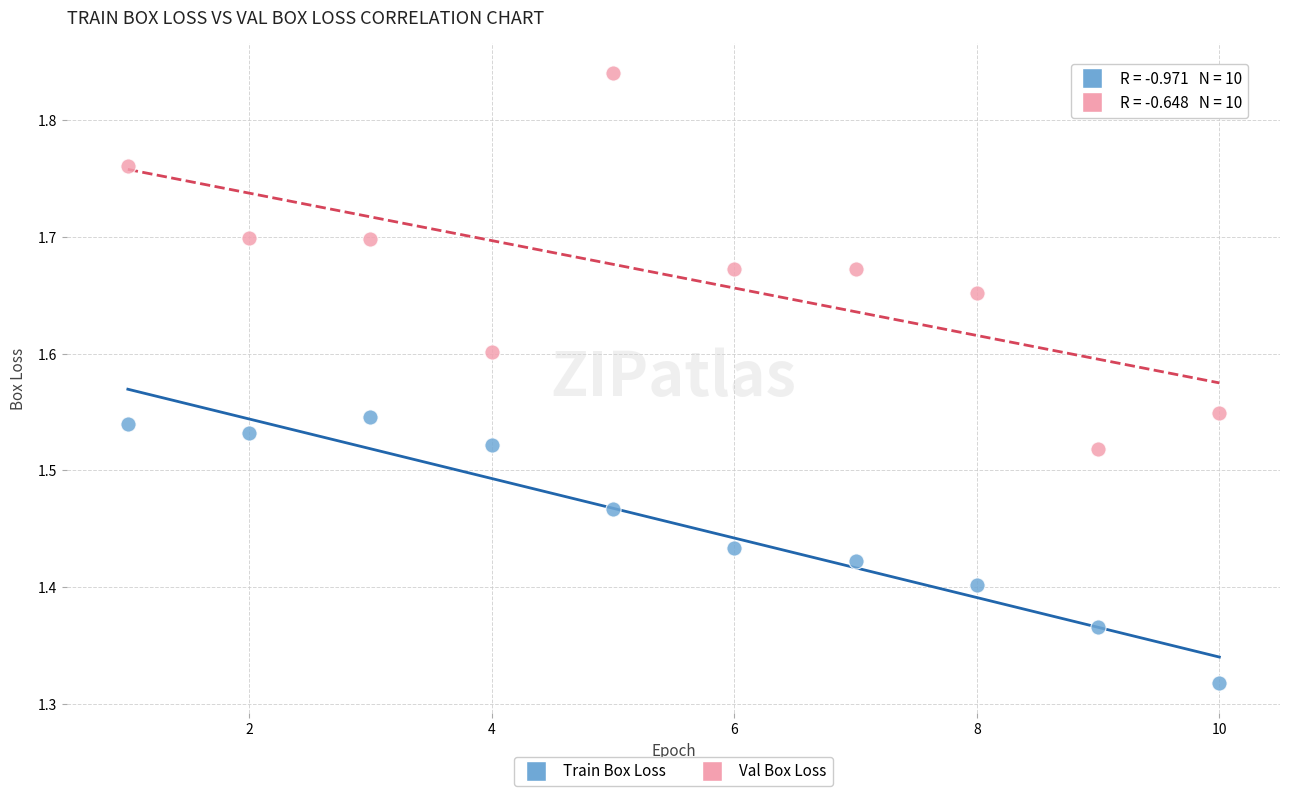

Which series contains the lowest Y value?

Train Box Loss